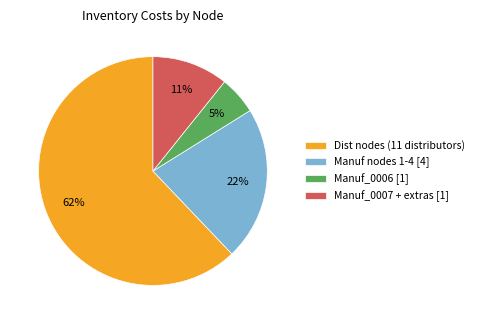

Is it true that Dist nodes (11 distributors) is 62% of the pie?

True